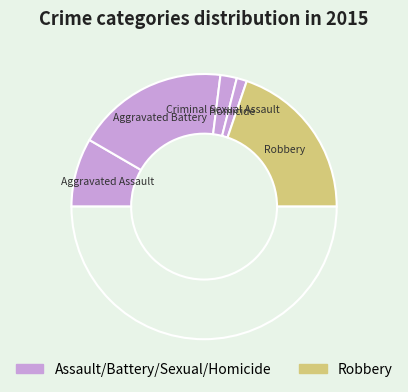

How many segments does this pie chart have?

6